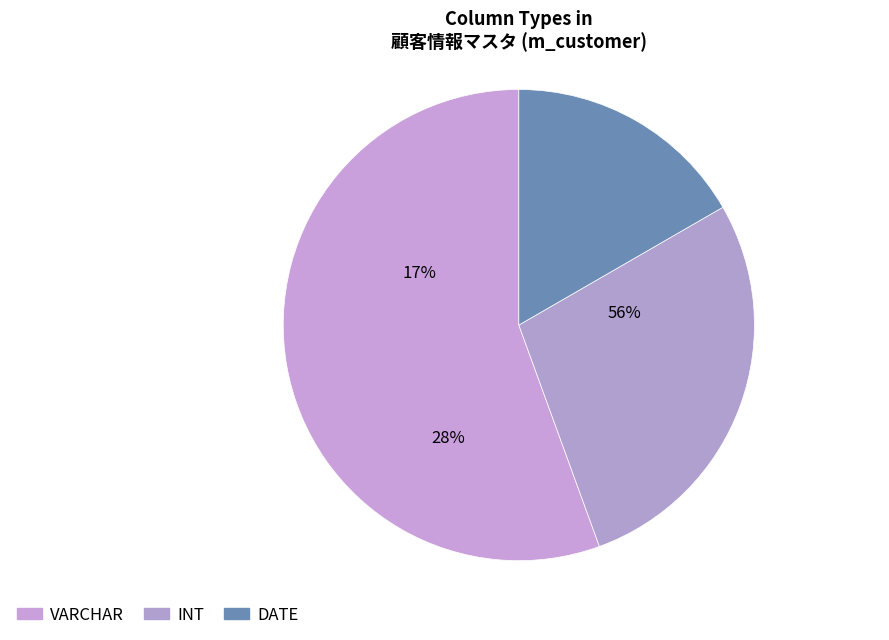

Approximately how many times larger is the value at VARCHAR compared to DATE?

3.3